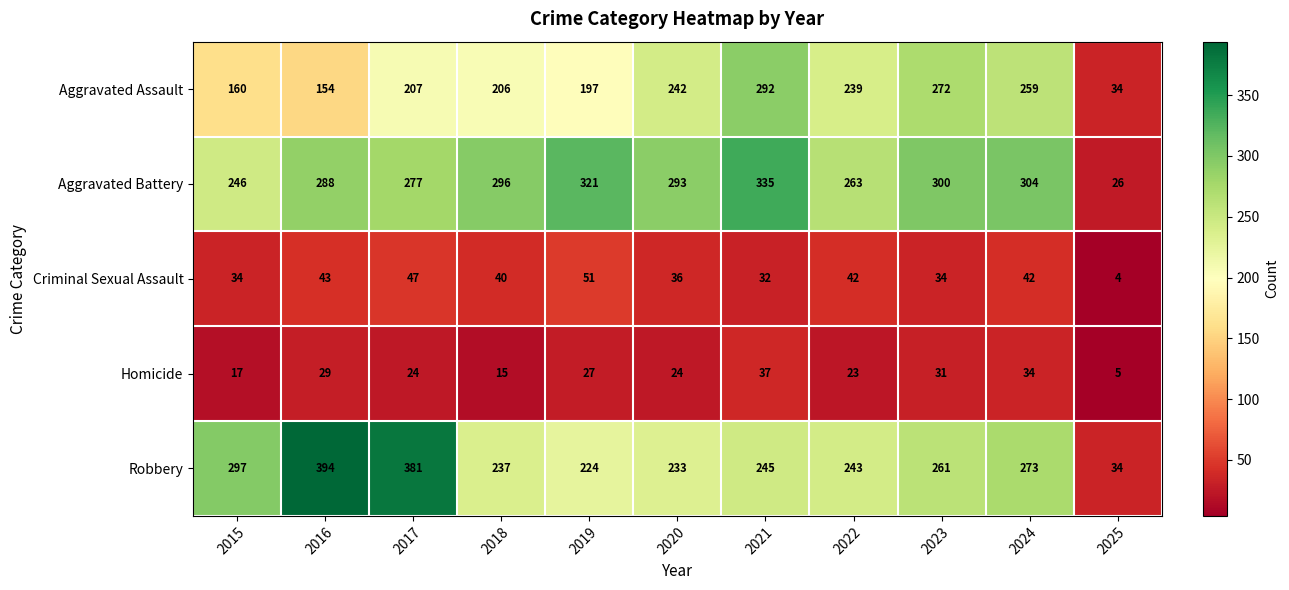

At how many categories does at least one series exceed 128?

10